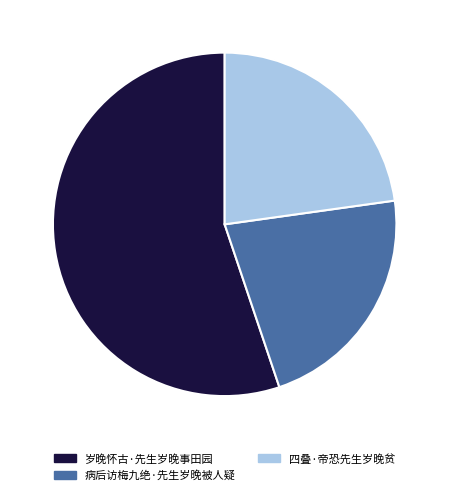

Which has a higher value, 四叠·帝恐先生岁晚贫 or 病后访梅九绝·先生岁晚被人疑?

四叠·帝恐先生岁晚贫